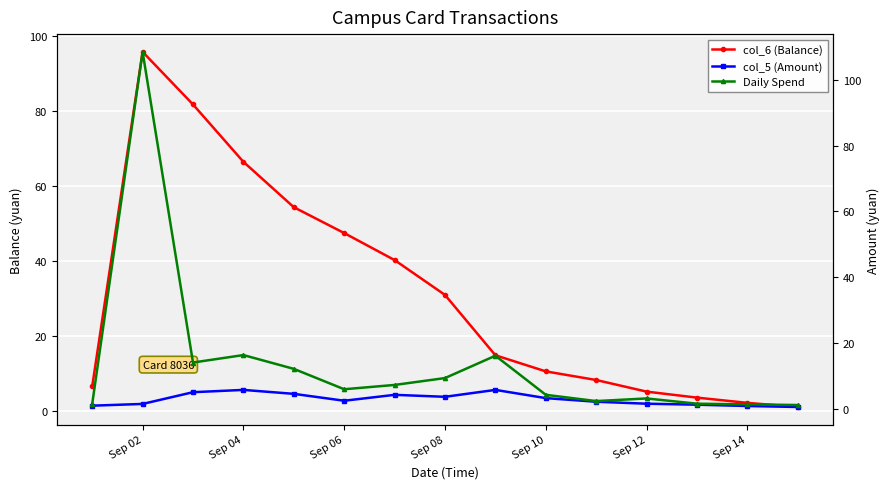

The col_6 (Balance) series shows 43.4 at Sep 04. True or false?

False